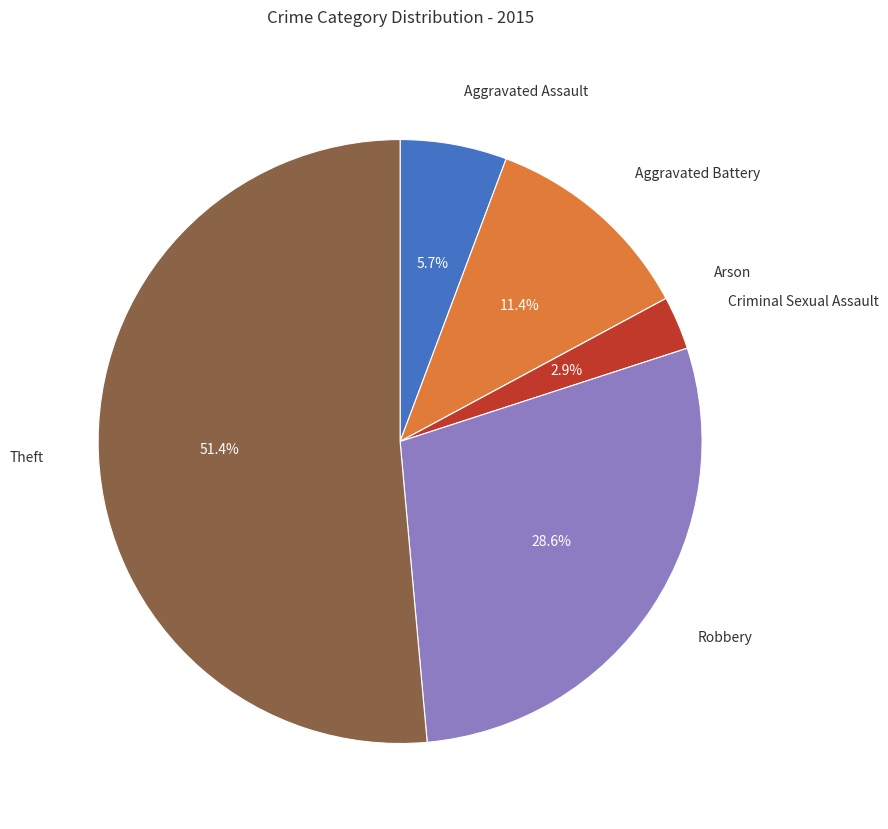

Is there any slice that represents more than half of the pie?

Yes